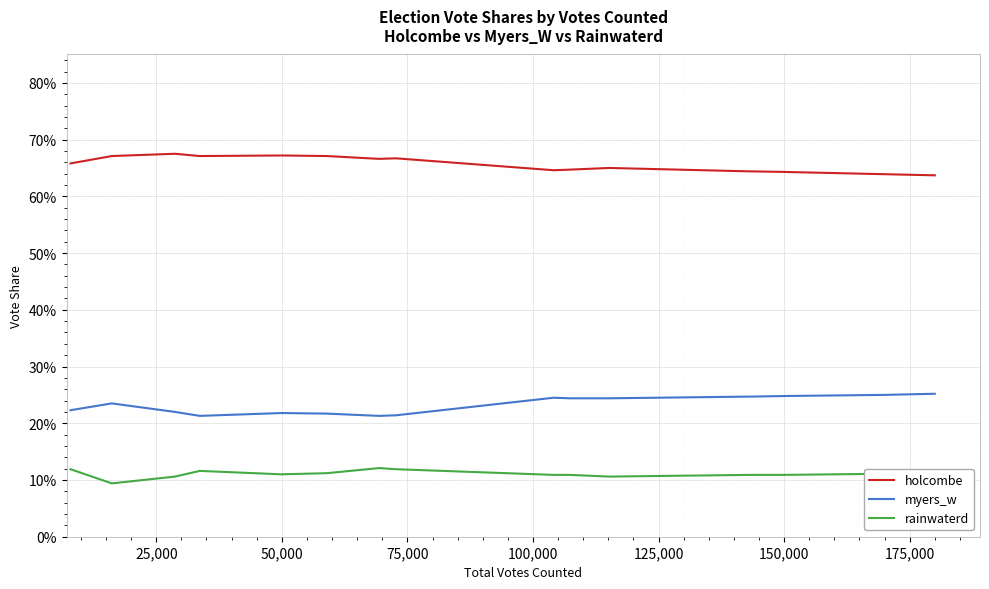

What are all the series names shown in the legend?

holcombe, myers_w, rainwaterd